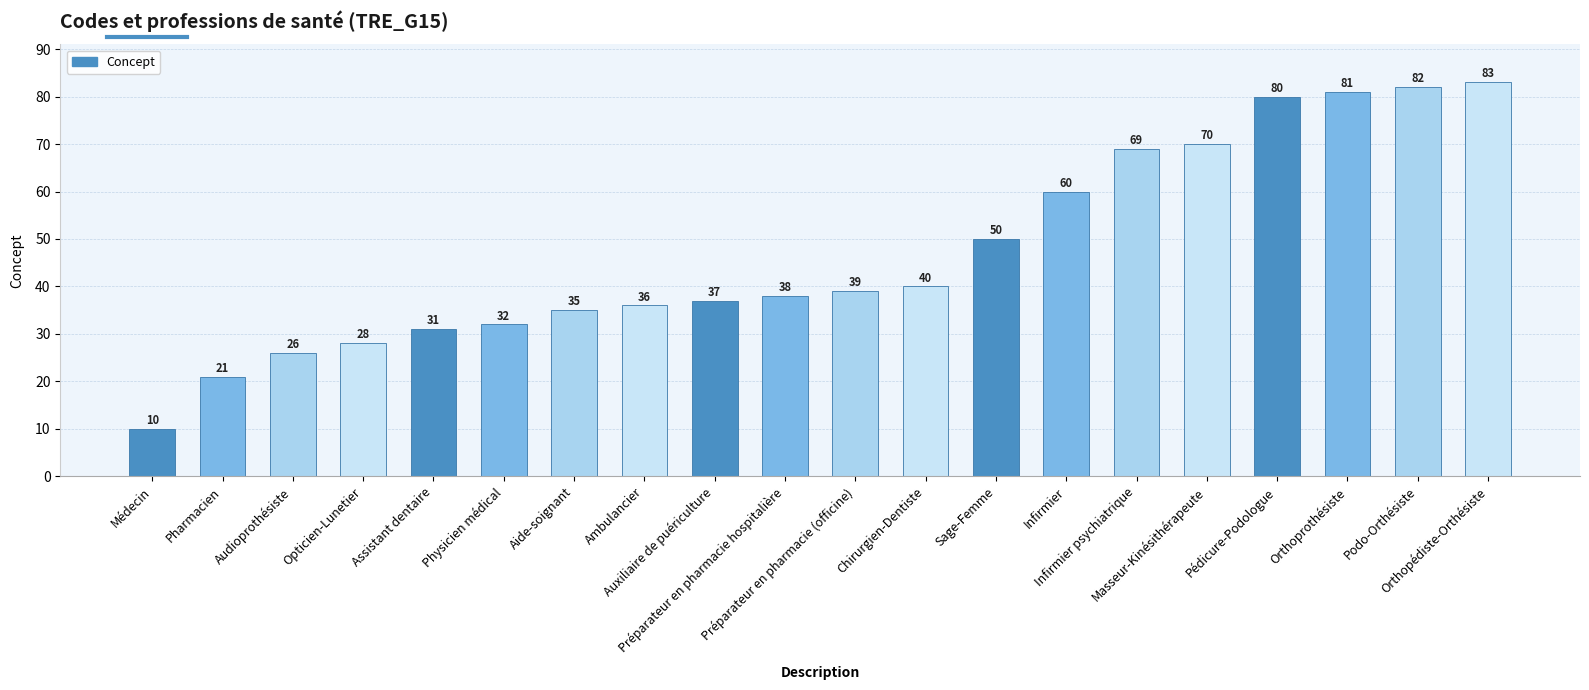

Count the number of data series in this chart.

1